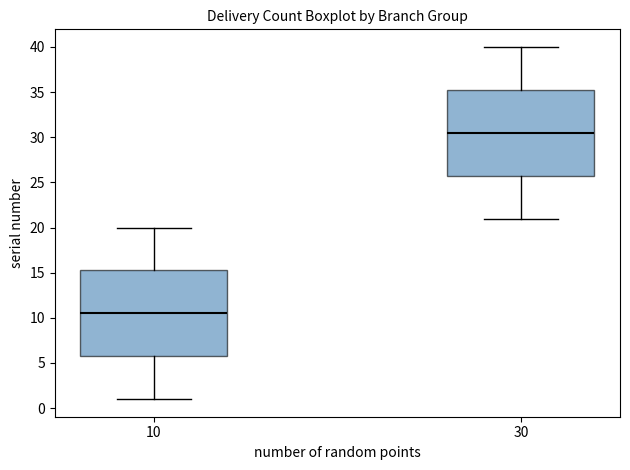

Reading left to right, transcribe this box plot: for each box, give where its median line is, the range the box spans, and where its two whiskers end, as read against the y-axis. The values are not printed on the chart, so give them approximately, as read against the axis.

10: median 10.5, box 6.0 to 15.5, whiskers 1.0 to 20.0
30: median 30.5, box 26.0 to 35.5, whiskers 21.0 to 40.0